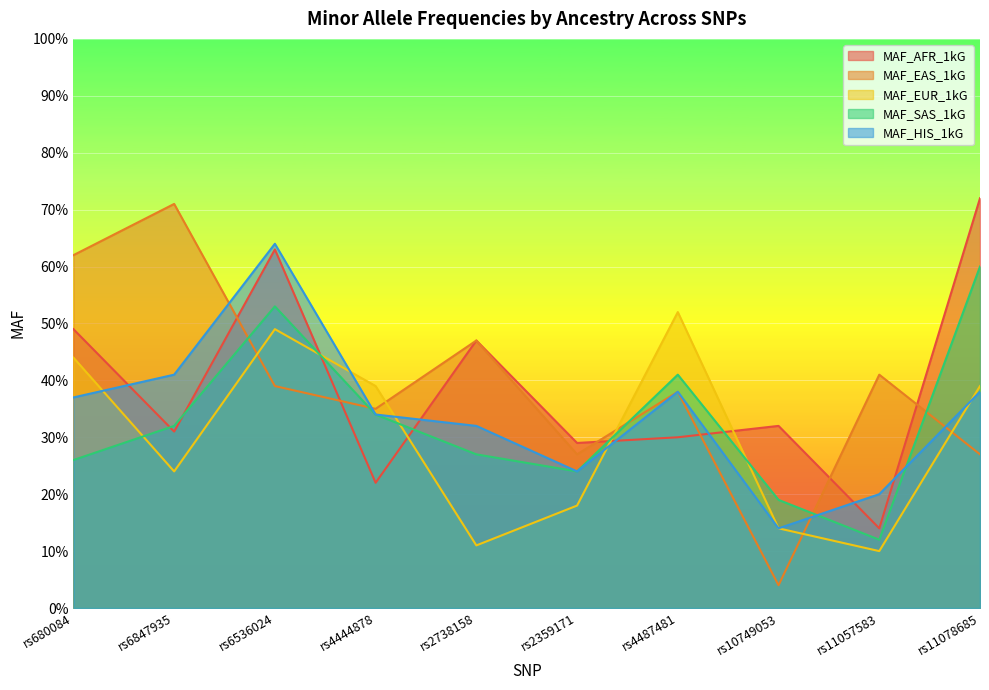

Which series ends up on top after the final intersection of MAF_SAS_1kG and MAF_EAS_1kG?

MAF_SAS_1kG